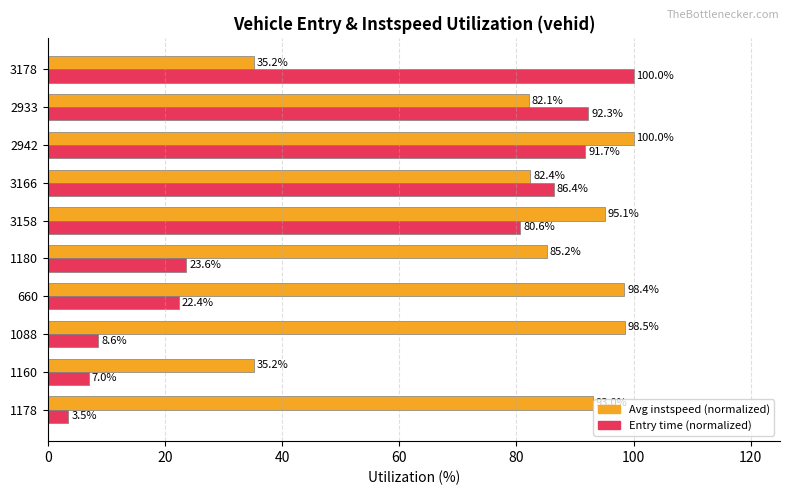

At how many categories does at least one series exceed 25?

10